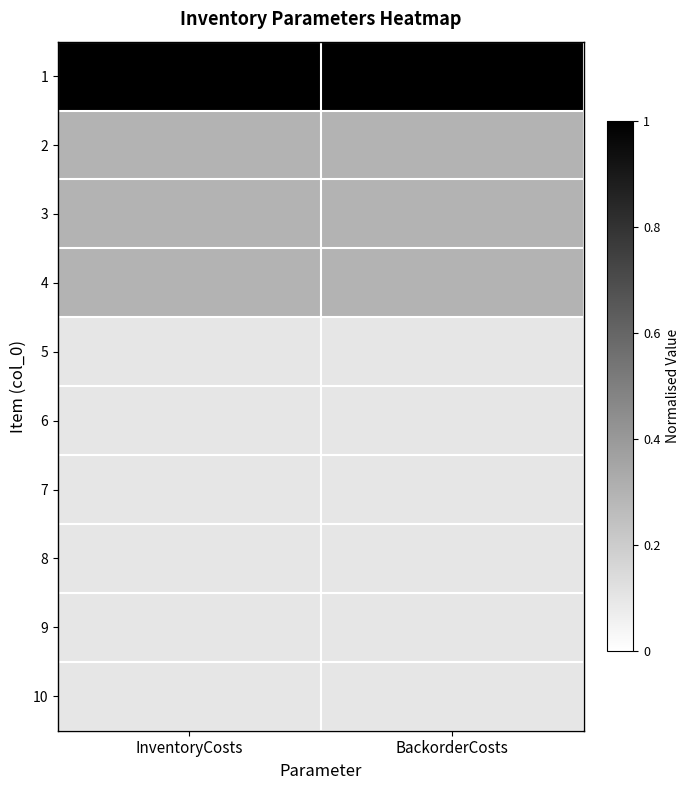

How many distinct data groups are displayed?

10